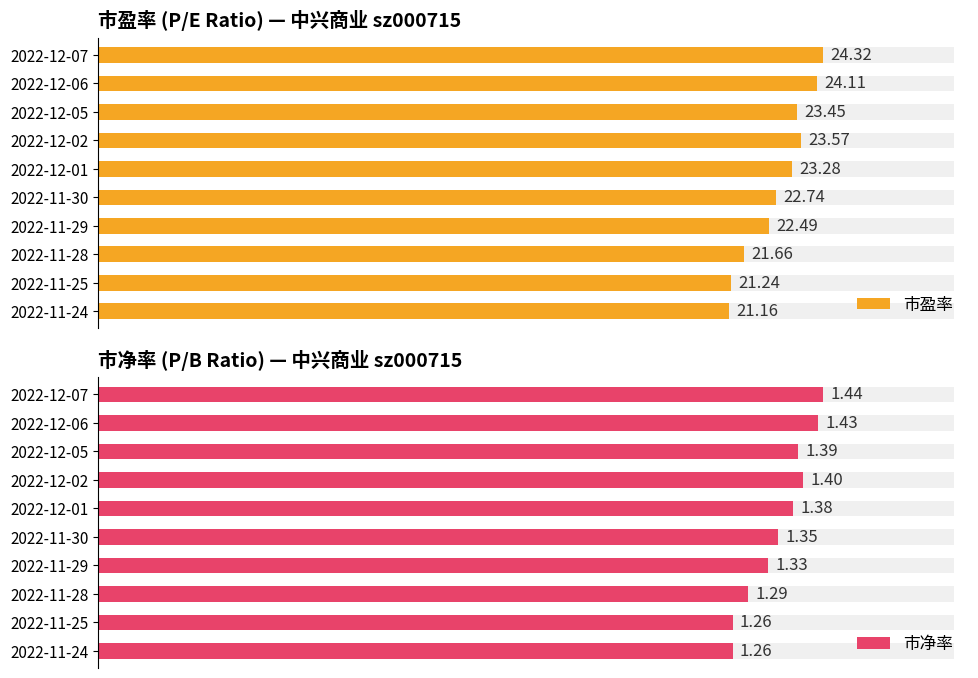

Is it true that 市净率 equals 1.3 at 2022-11-28?

True